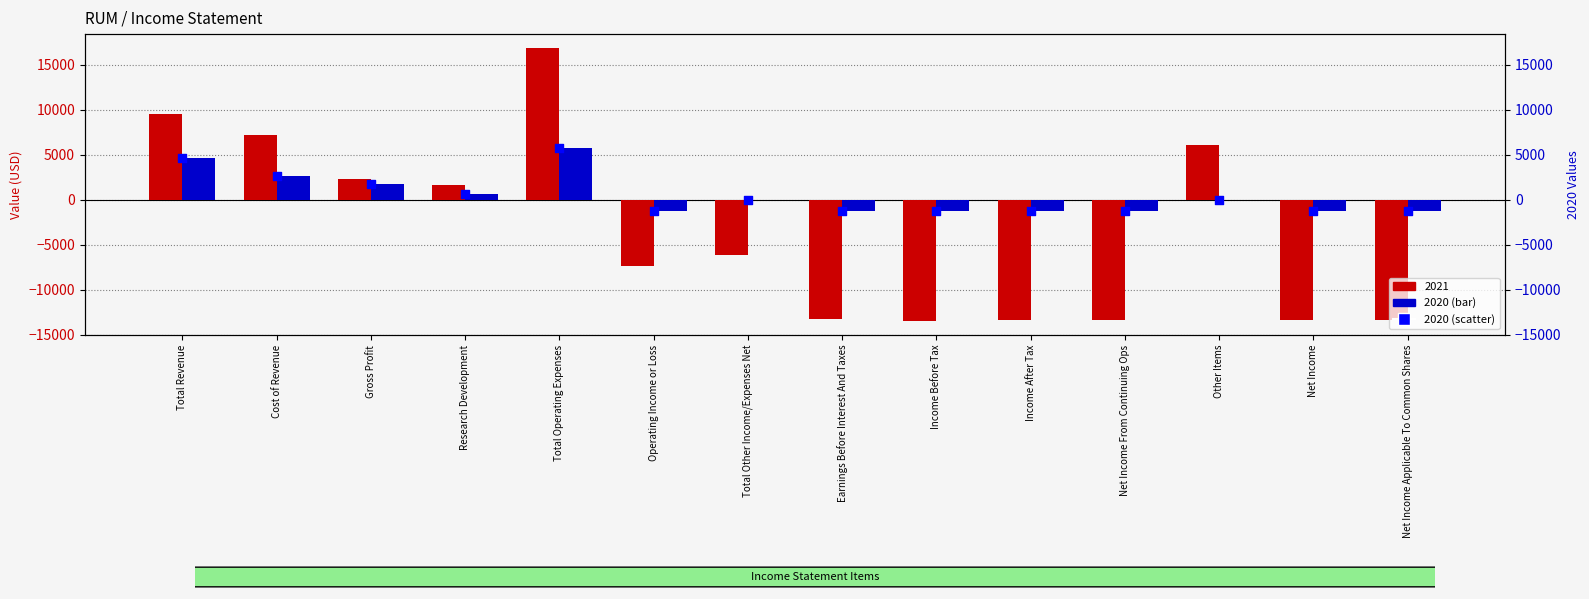

Between Net Income From Continuing Ops and Income Before Tax, which is larger?

Net Income From Continuing Ops